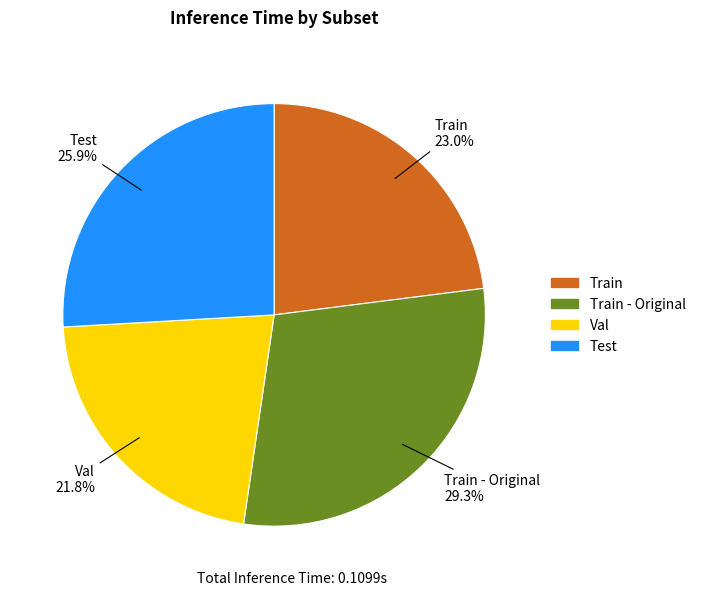

Is there any slice that represents more than half of the pie?

No